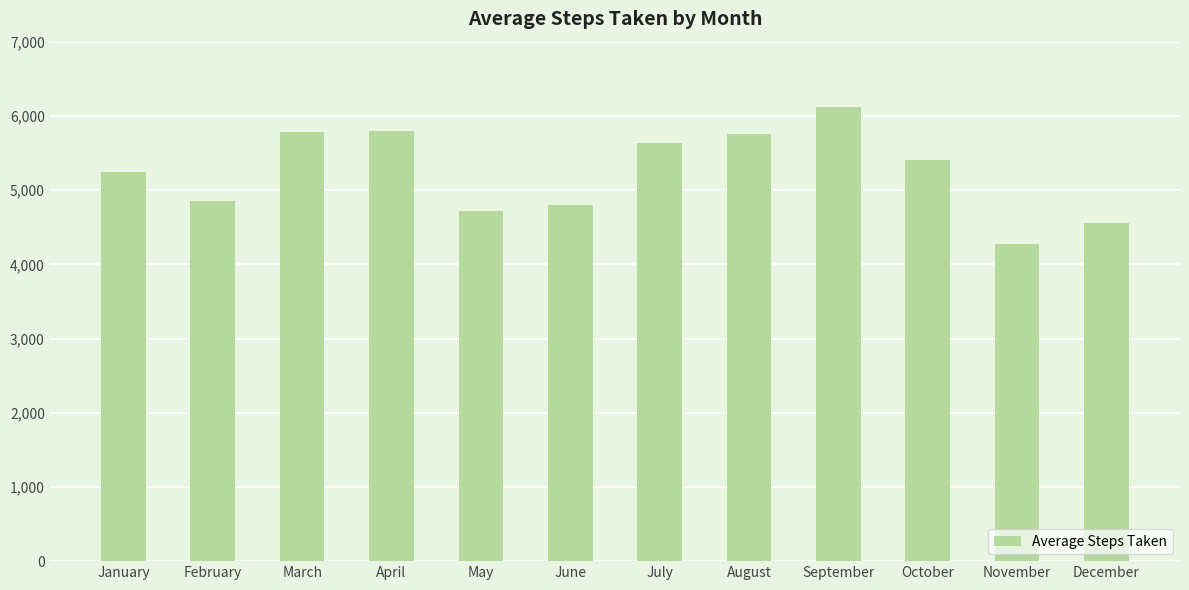

How many categories are shown in the chart?

12